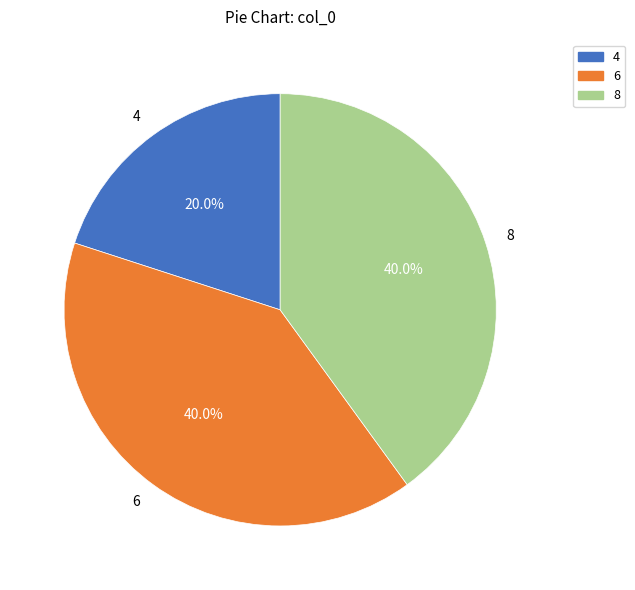

To the nearest percent, what is the combined percentage of 6 and 4?

60%